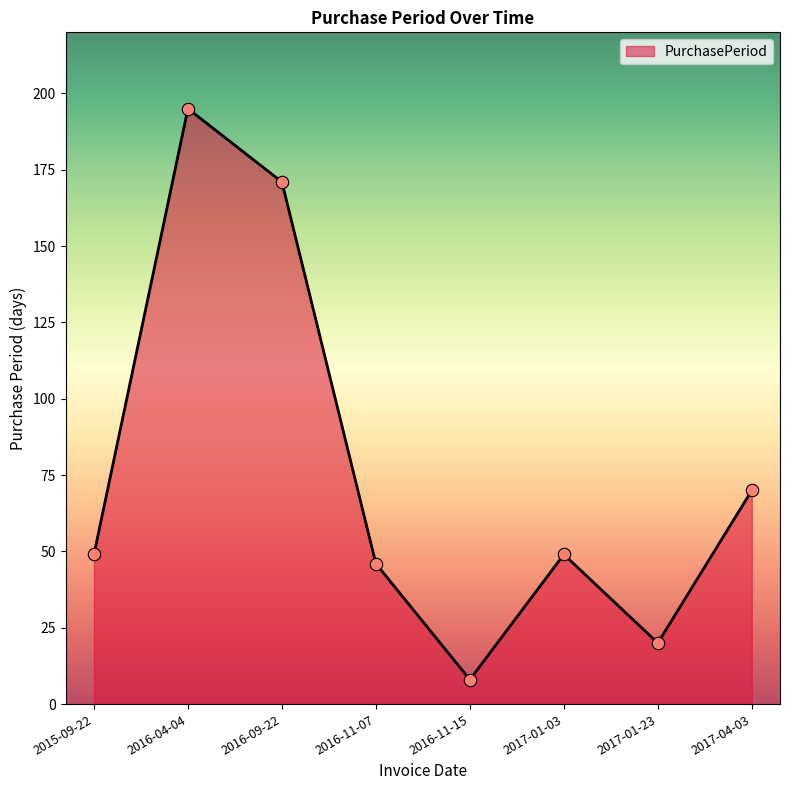

What is the change in value from 2015-09-22 to 2017-01-23?

-29